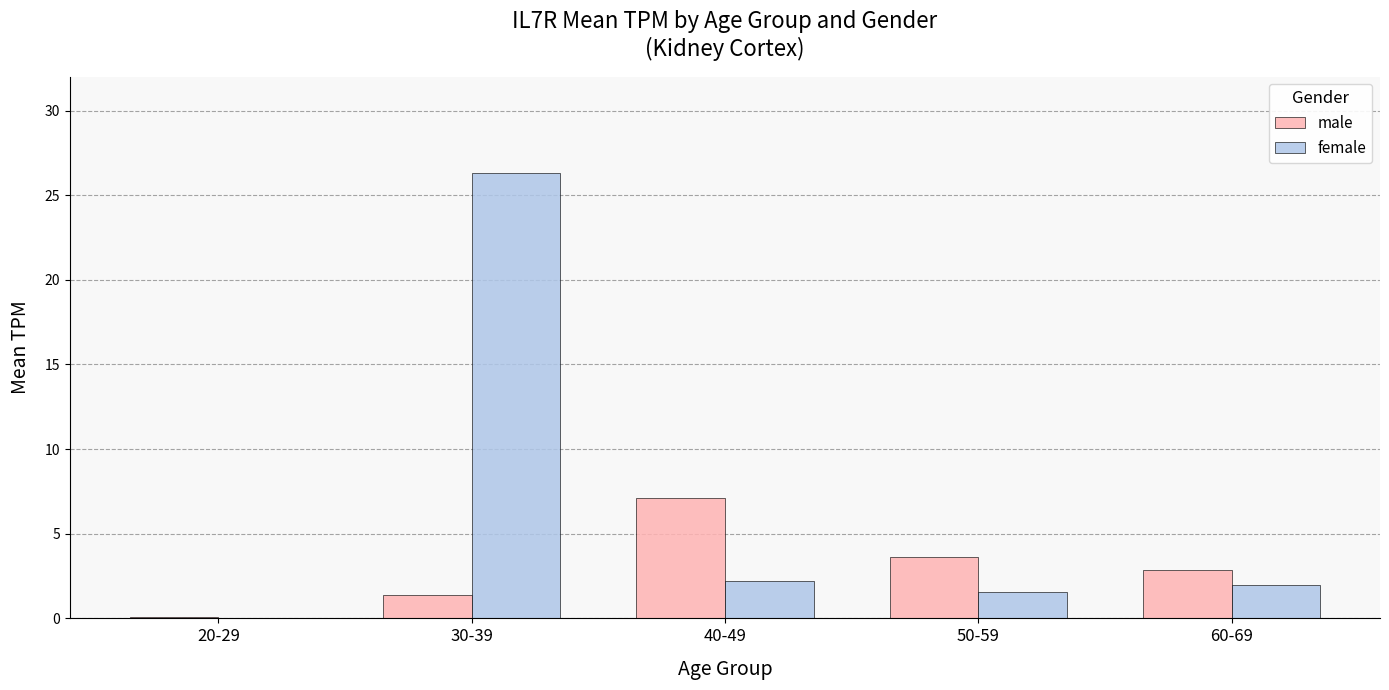

What is the sum of the female values at 50-59 and 60-69?

3.6